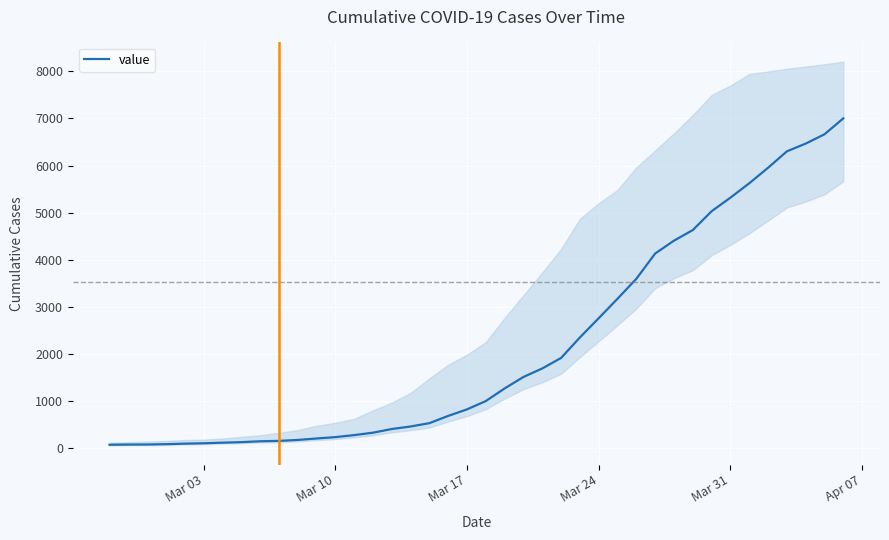

What is the difference between the maximum and second lowest values?

6935